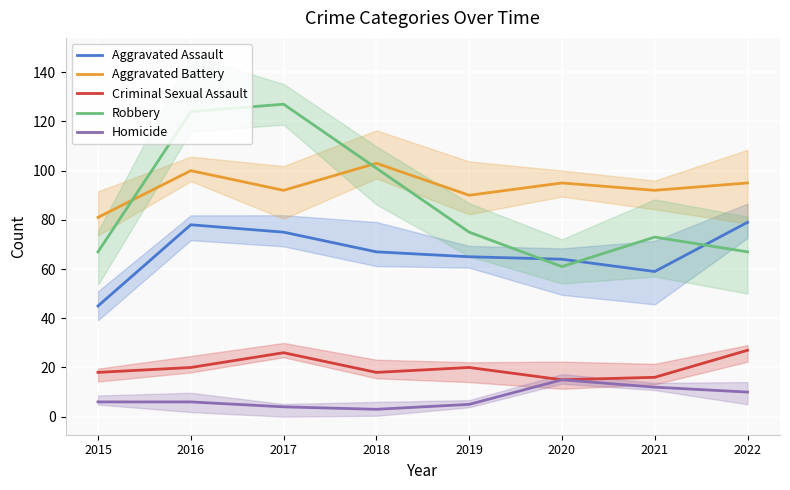

Reading left to right, list all the values displayed in this chart.

Aggravated Assault: 45	78	75	67	65	64	59	79
Aggravated Battery: 81	100	92	103	90	95	92	95
Criminal Sexual Assault: 18	20	26	18	20	15	16	27
Robbery: 67	124	127	101	75	61	73	67
Homicide: 6	6	4	3	5	15	12	10